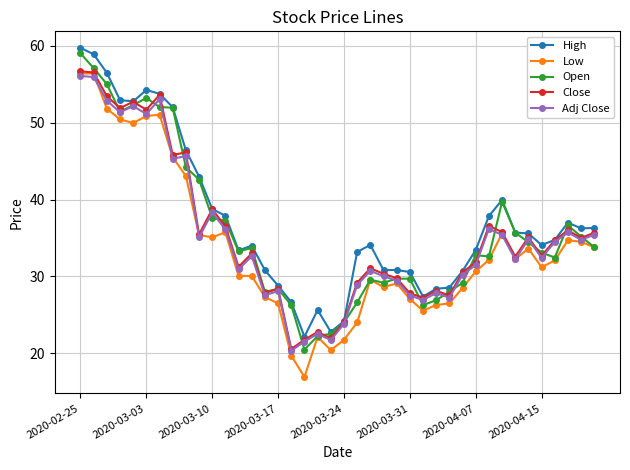

True or false: Adj Close has more than 0 points higher than both neighbors.

True